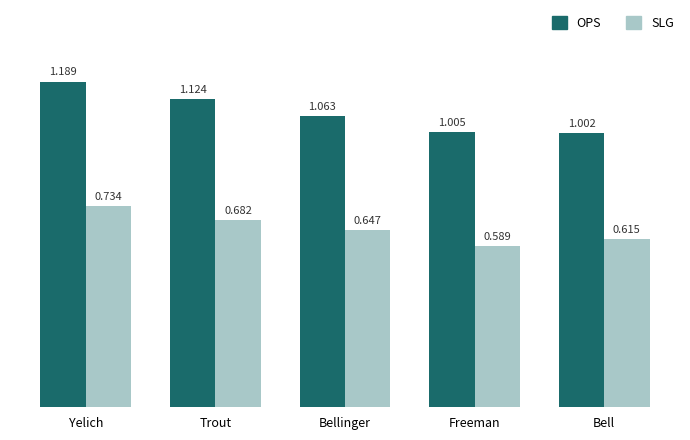

What is the label of the 3rd bar from the left?

Bellinger